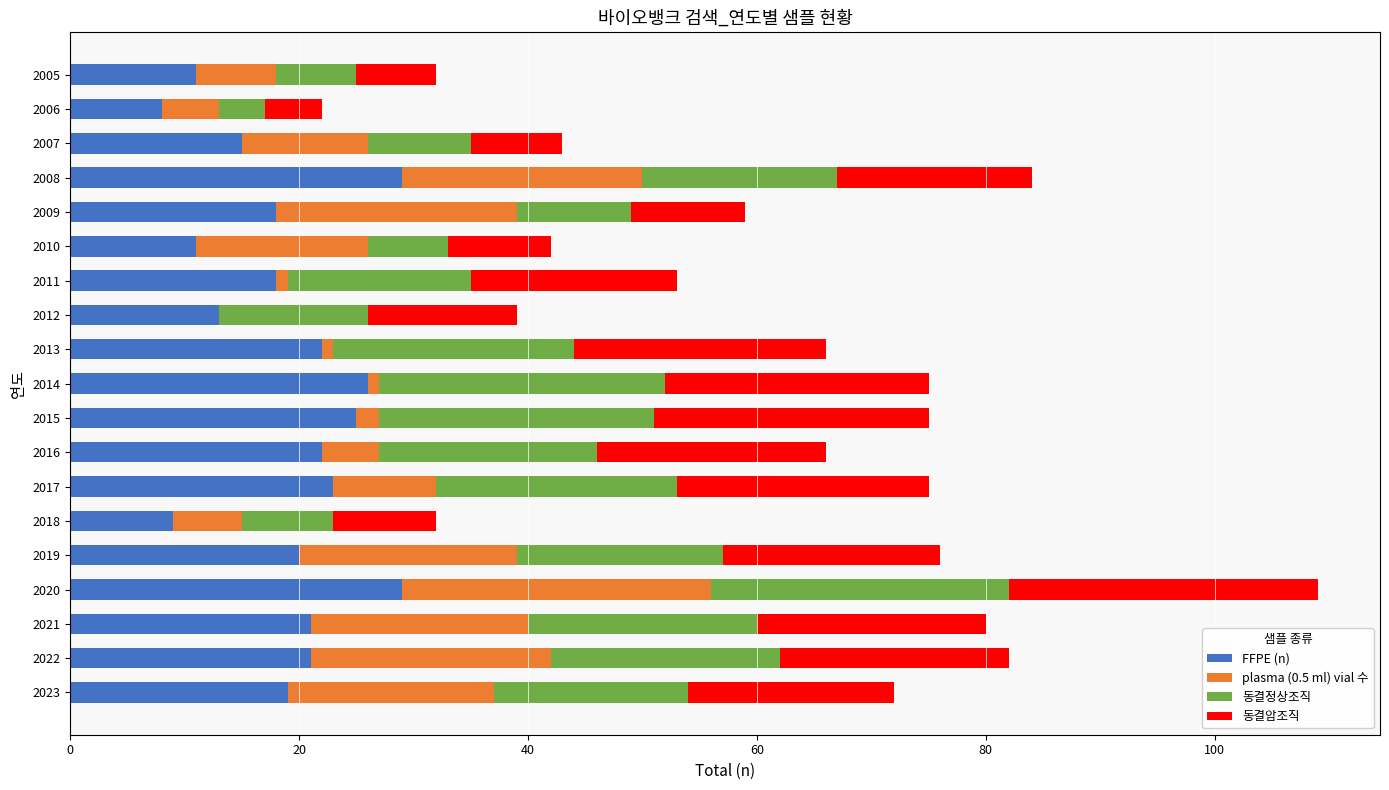

What is the total value across all series at 2020?

109